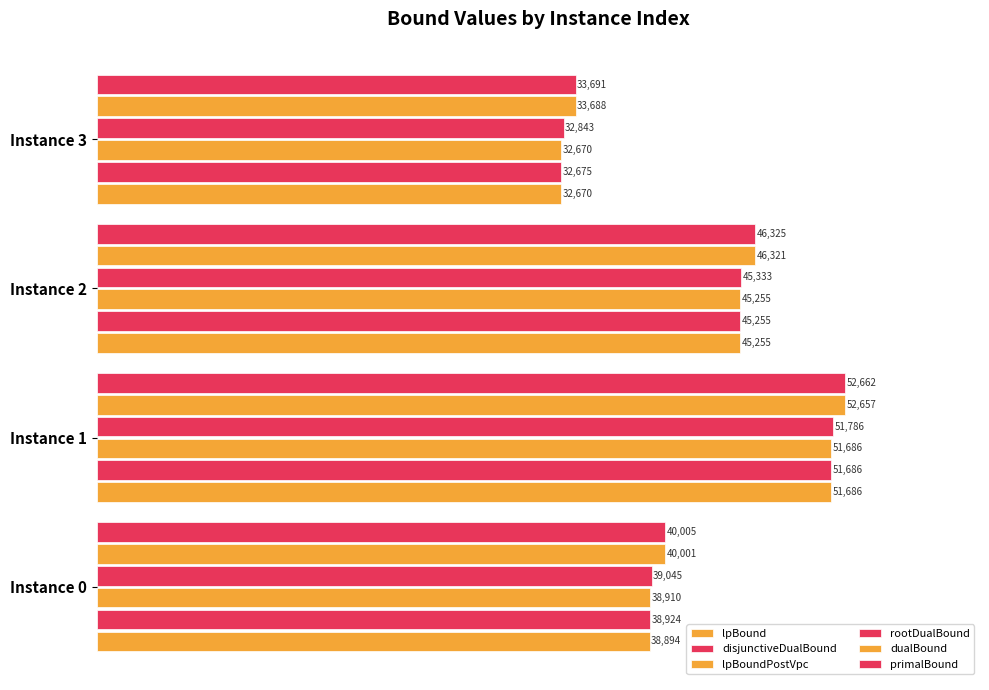

How many categories are shown in the chart?

4